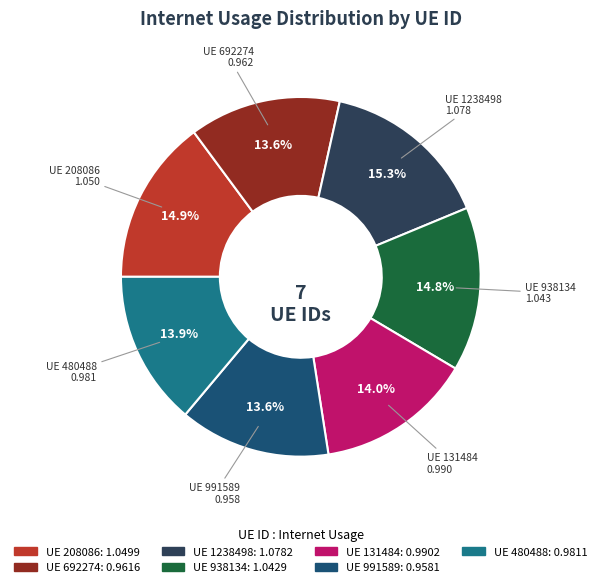

Is there a majority slice in this chart?

No